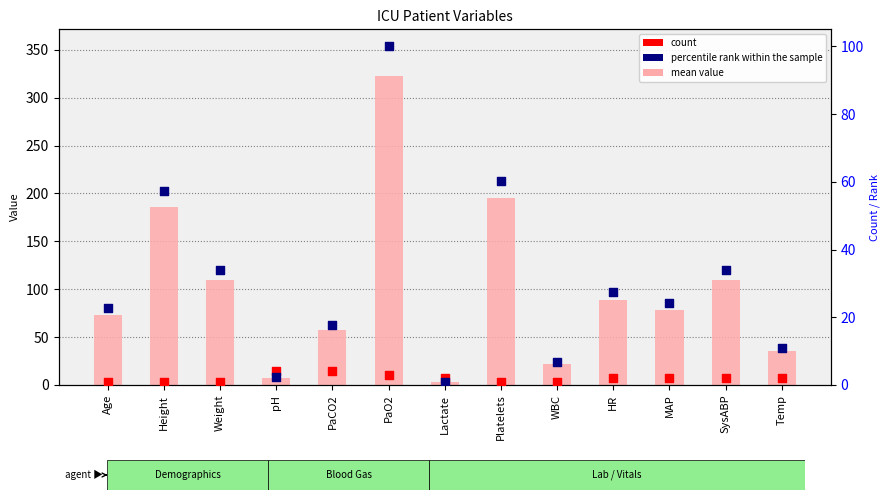

Which series has the largest Y range (max minus min)?

mean value